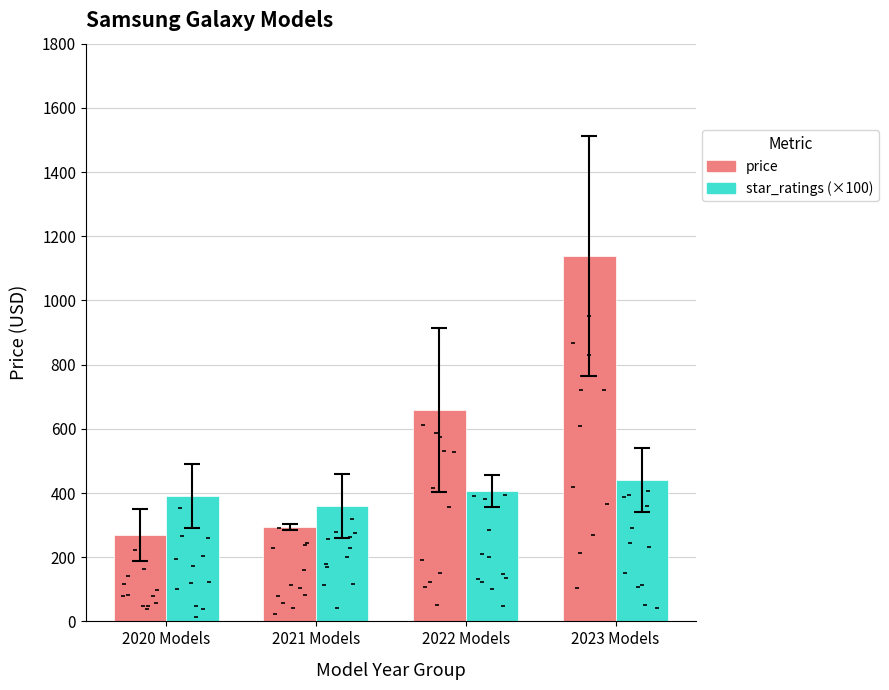

At how many categories does at least one series exceed 1104?

1